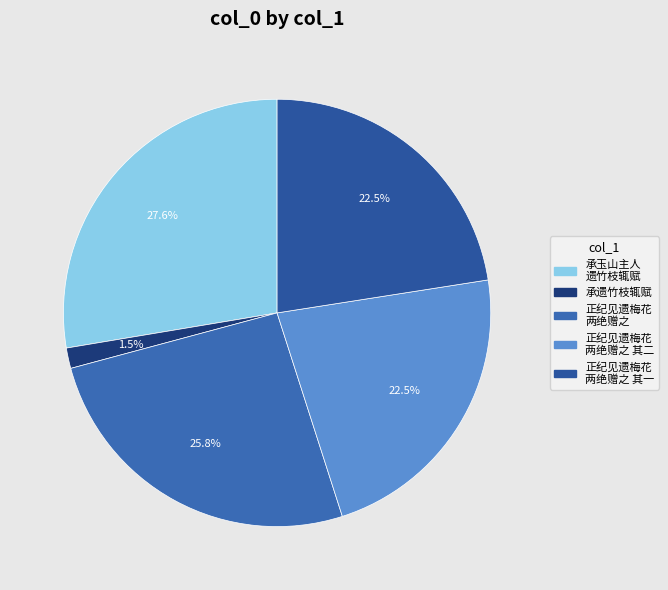

Which category has the biggest portion of the pie?

承玉山主人 遗竹枝辄赋